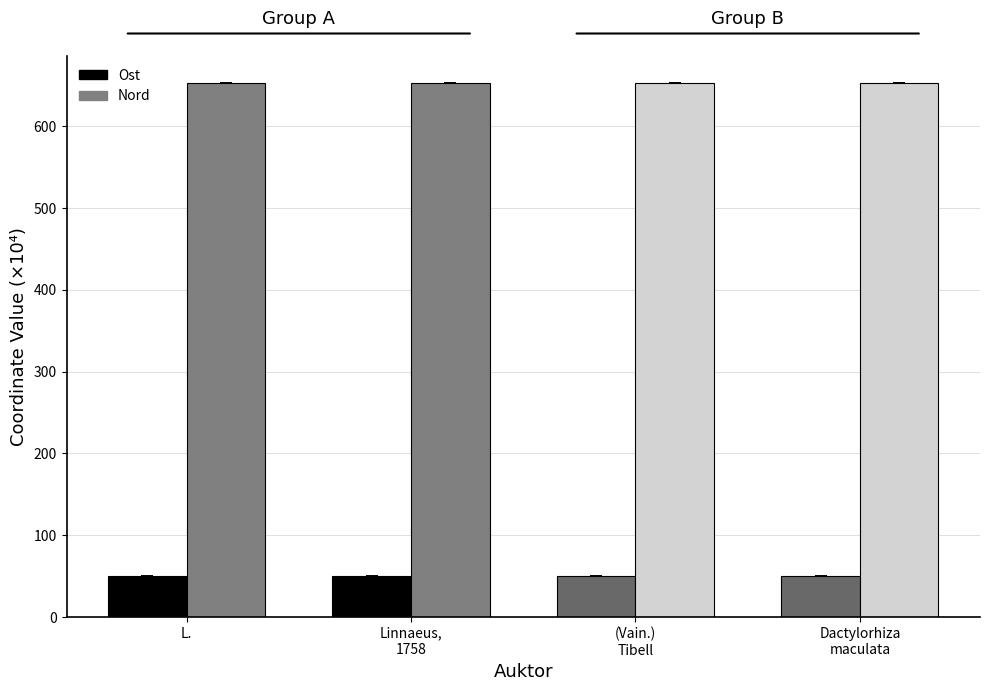

What is the sum of the Ost values at Dactylorhiza
maculata and Linnaeus,
1758?

101.0